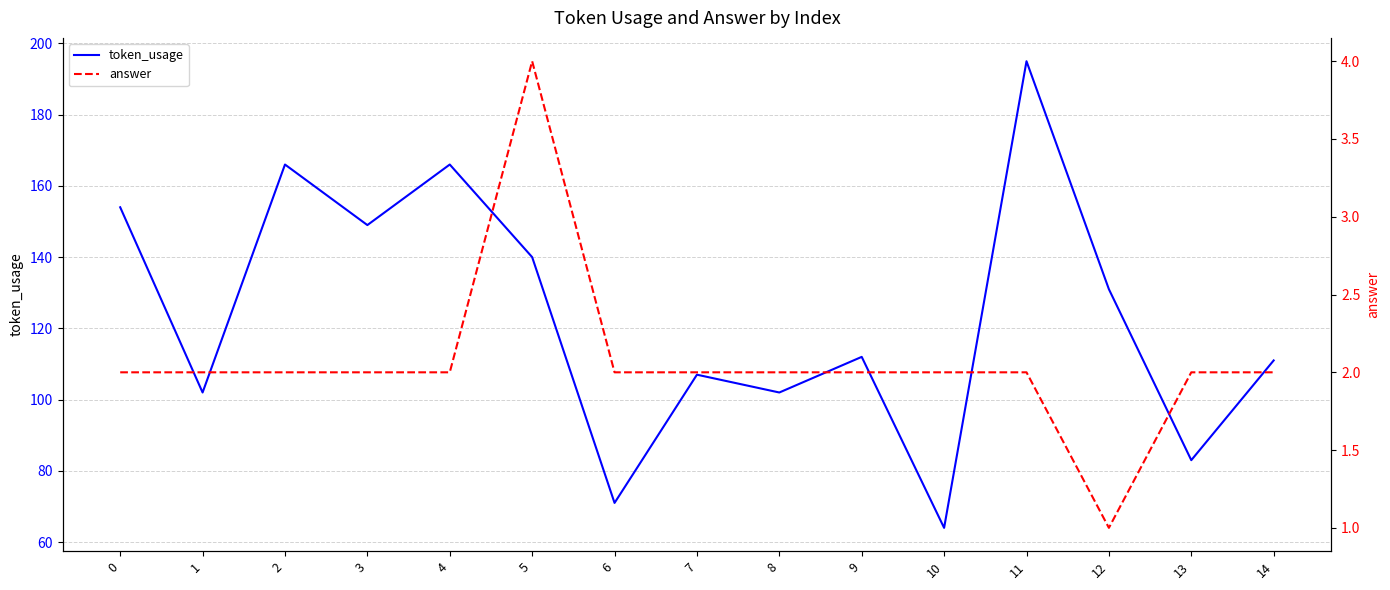

Reading left to right, extract all data points from this chart.

token_usage: 154	102	166	149	166	140	71	107	102	112	64	195	131	83	111
answer: 2	2	2	2	2	4	2	2	2	2	2	2	1	2	2